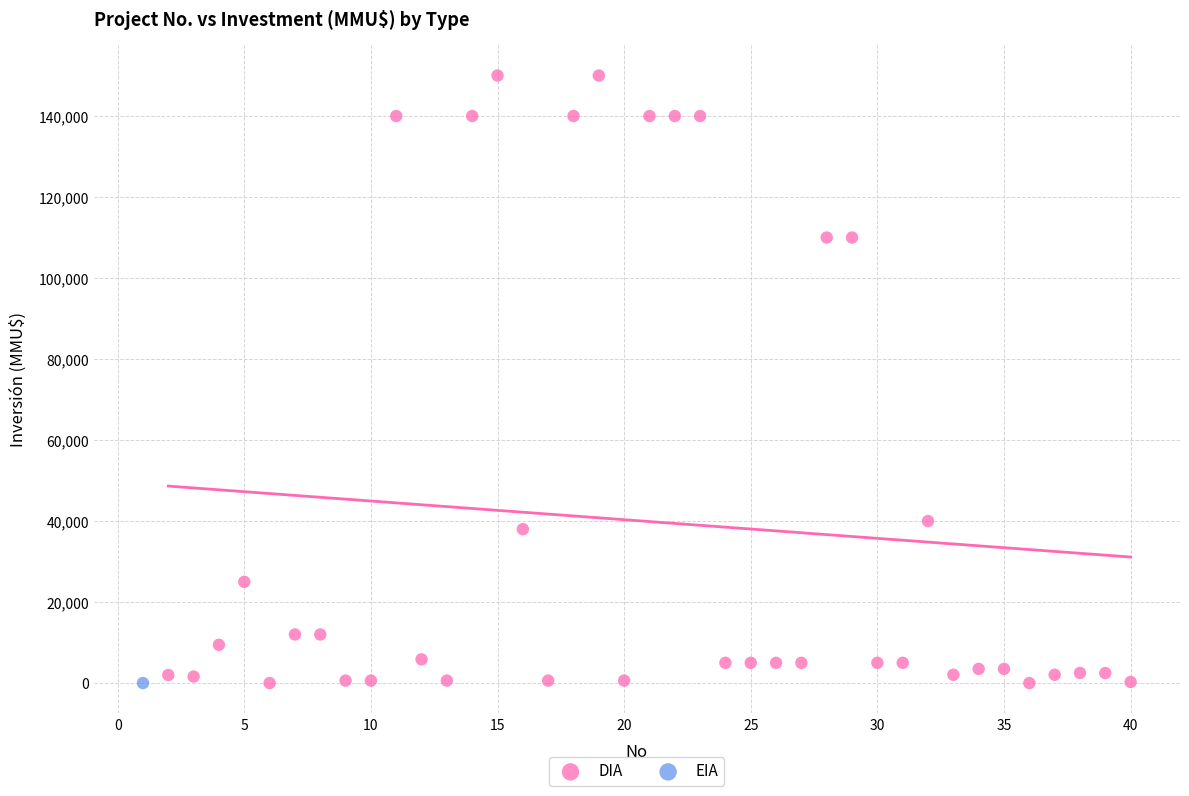

What are all the series names shown in the legend?

DIA, EIA